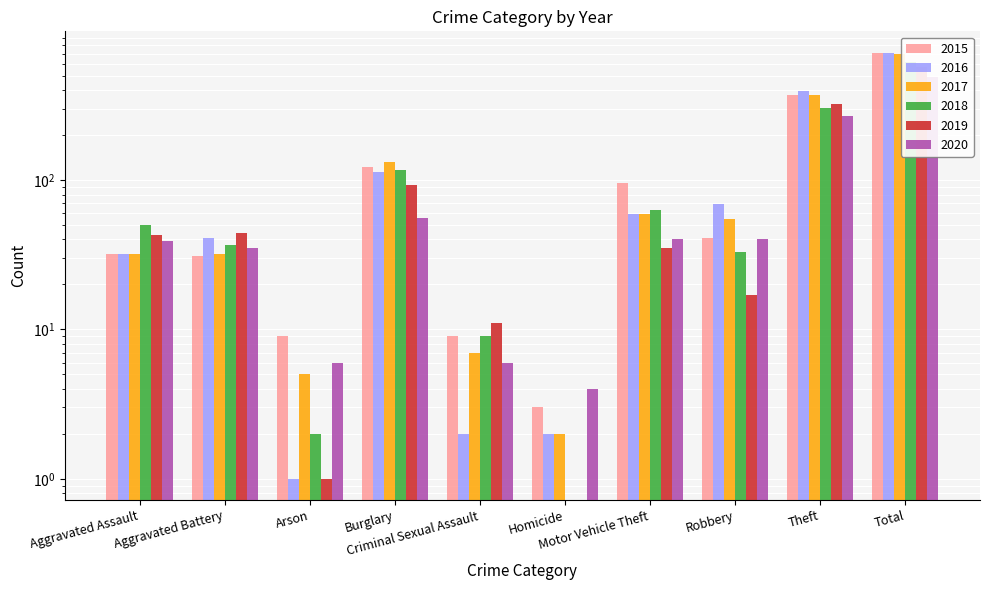

Which series changed the most between Burglary and Robbery?

2018